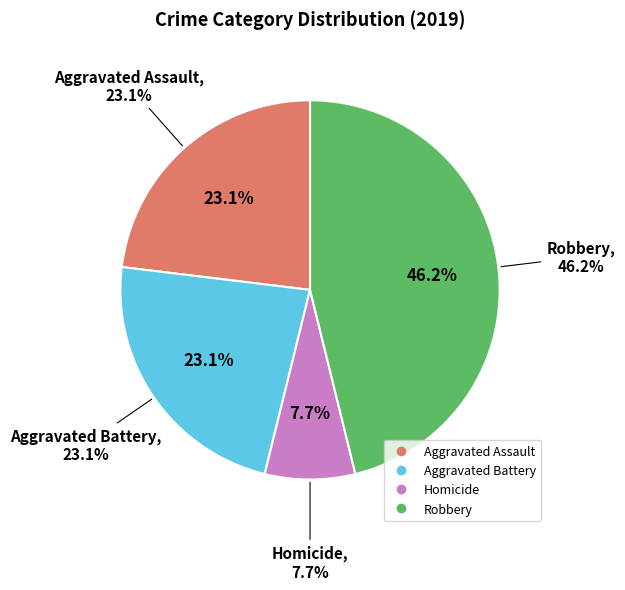

Which slice is the largest?

Robbery